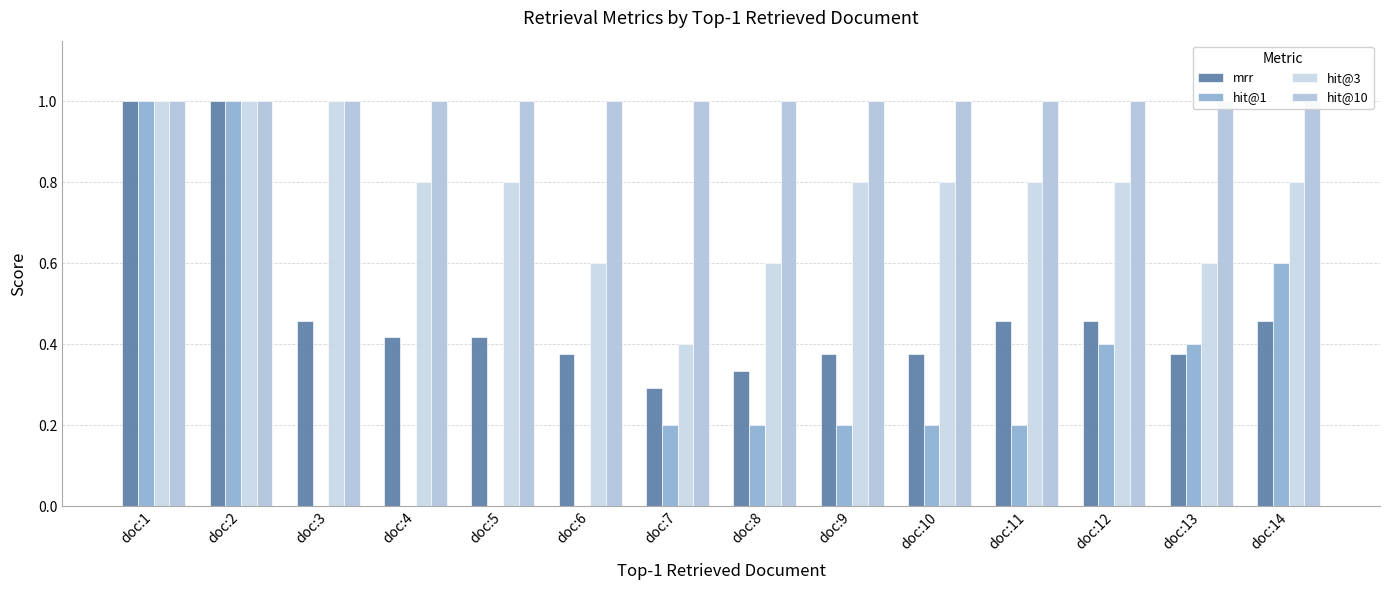

How many bars are there in each group?

4